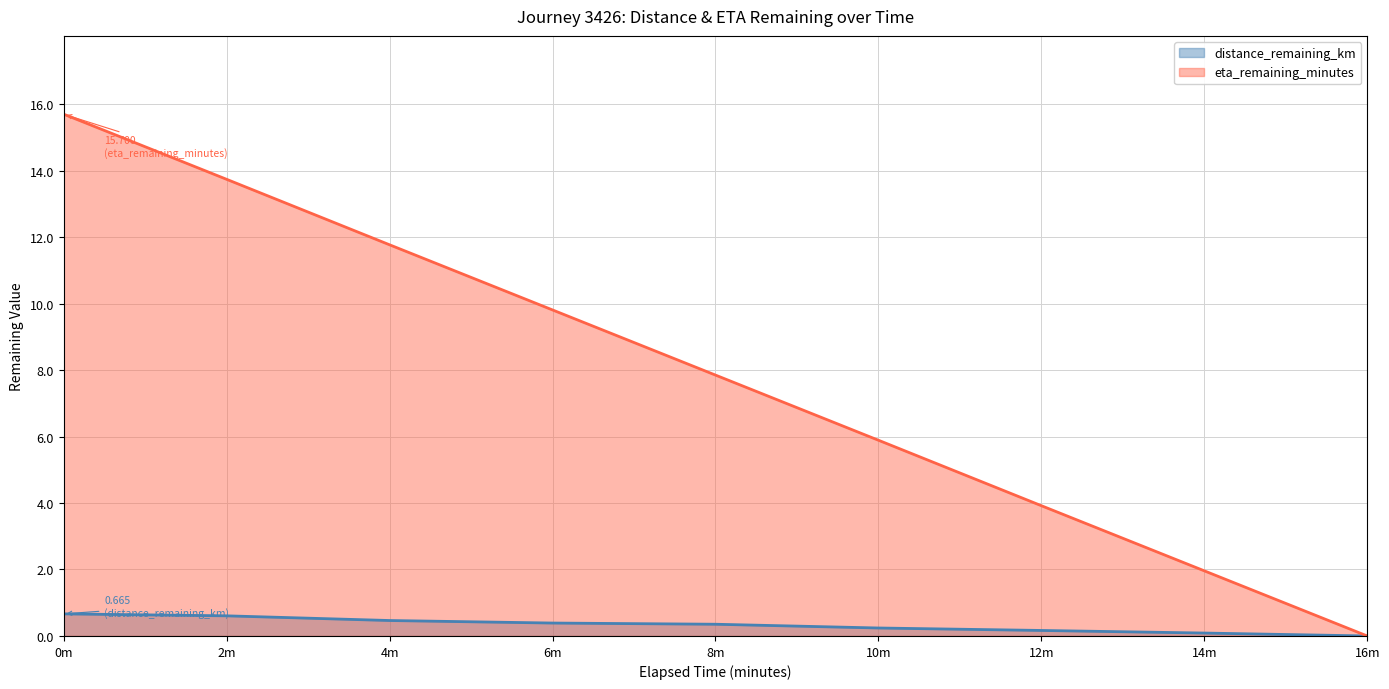

At how many categories does at least one series exceed 0?

8